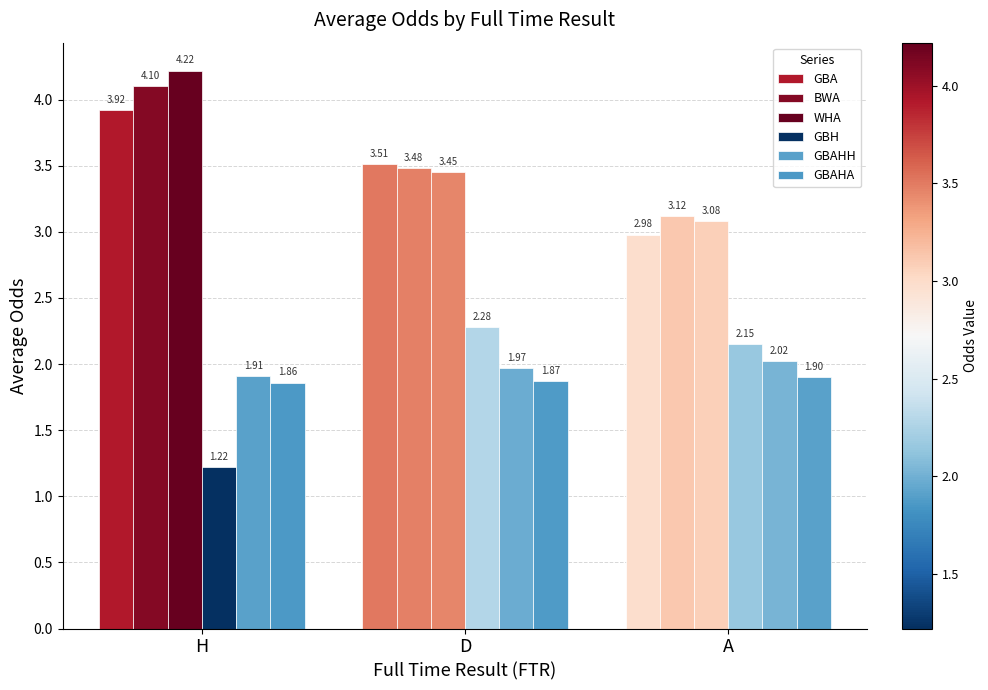

How many data points does each series have?

3